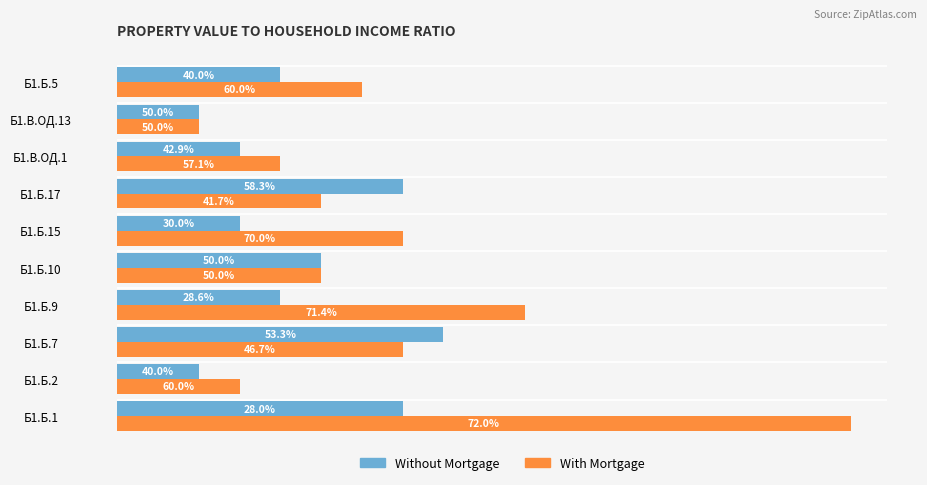

What are all the series names shown in the legend?

Without Mortgage, With Mortgage